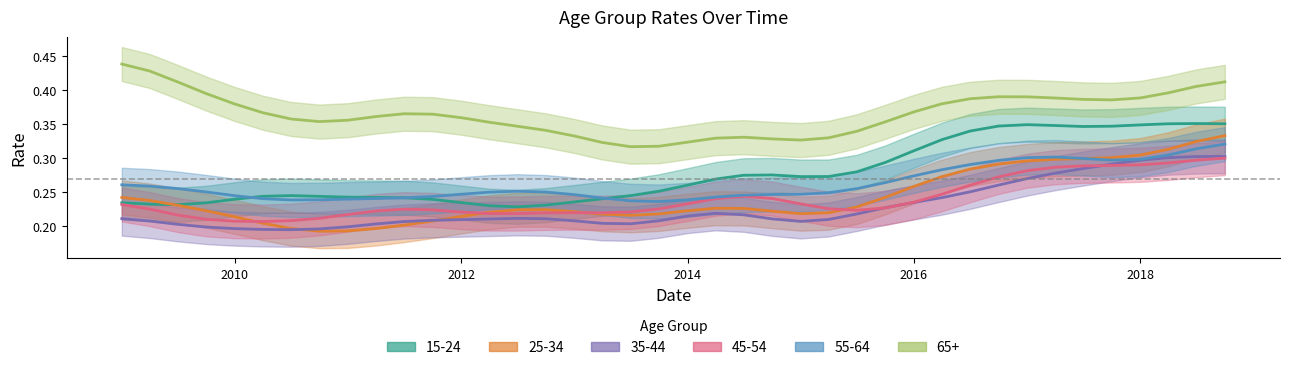

What are all the series names shown in the legend?

15-24, 25-34, 35-44, 45-54, 55-64, 65+